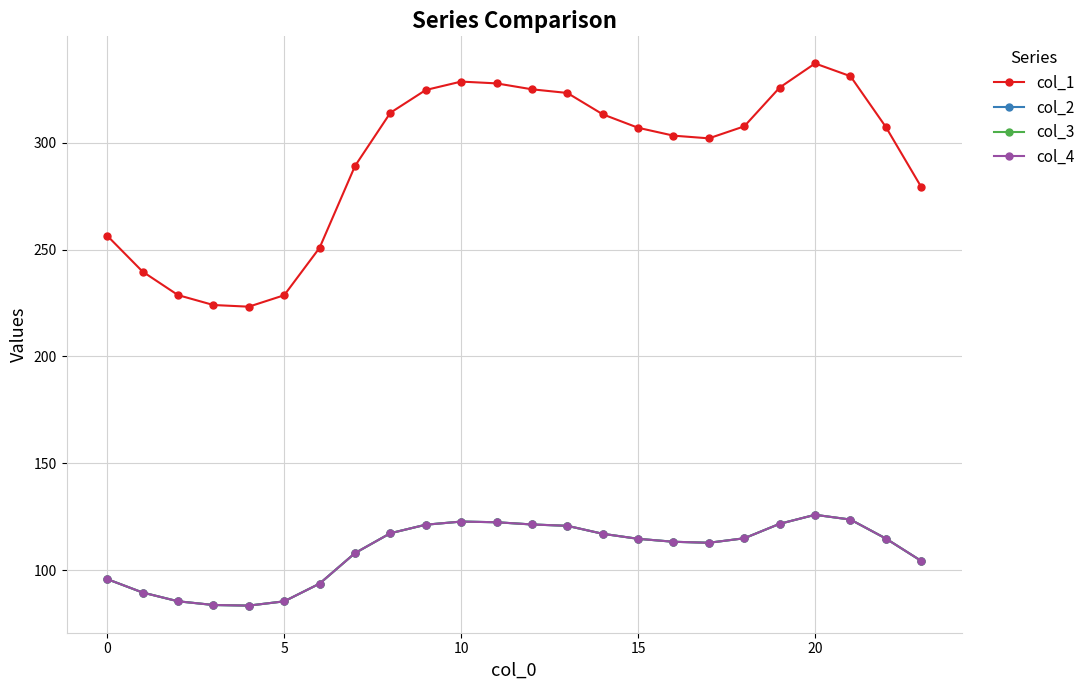

Which category has the highest value across all series?

20